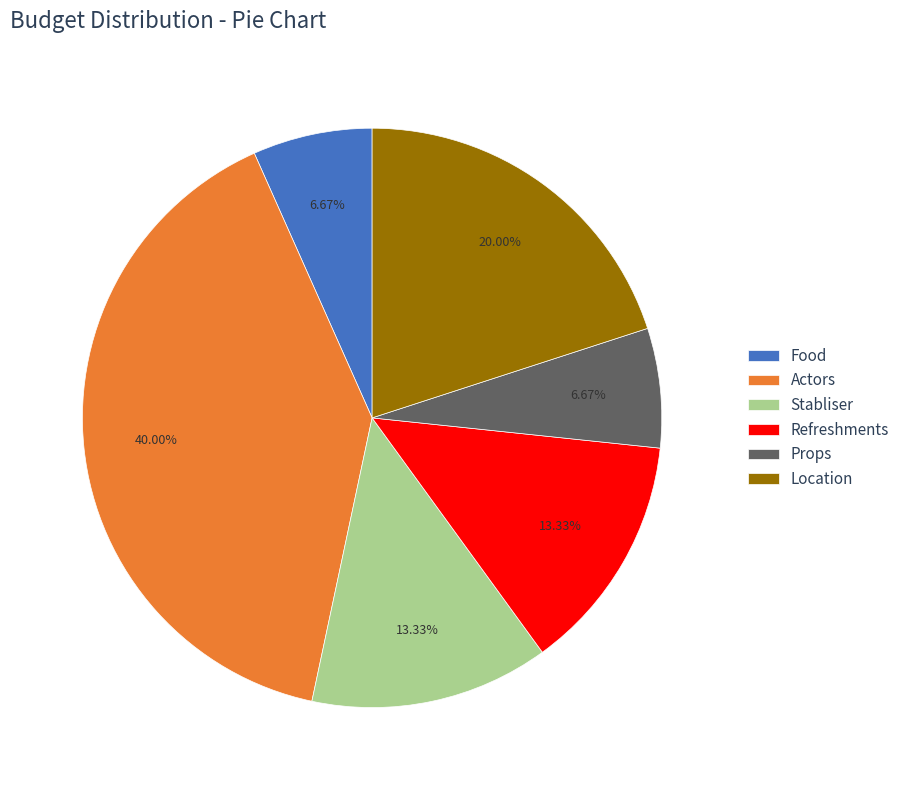

Do Actors and Props together represent more than half of the pie?

No